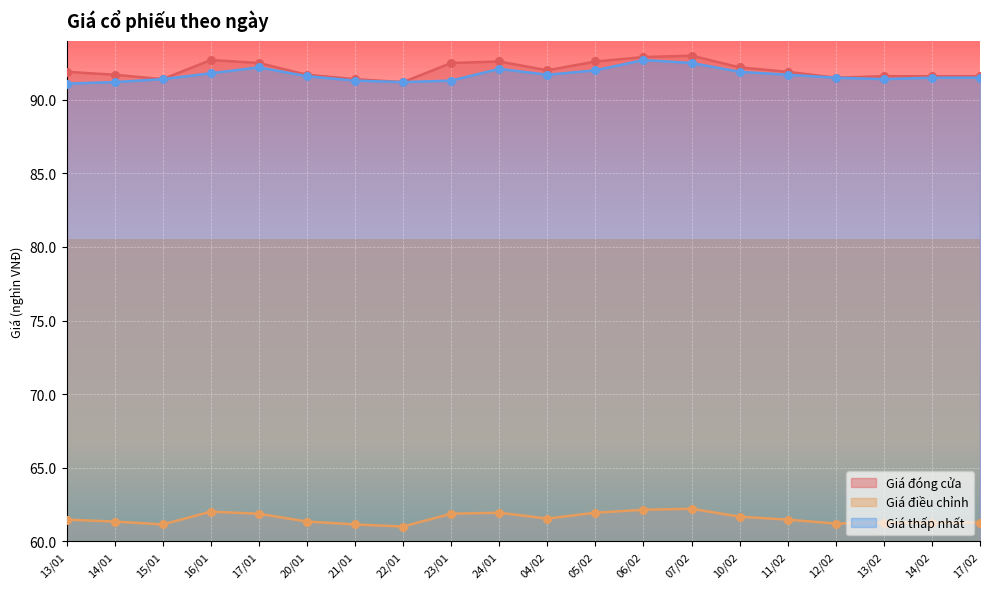

What are all the series names shown in the legend?

Giá đóng cửa, Giá điều chỉnh, Giá thấp nhất